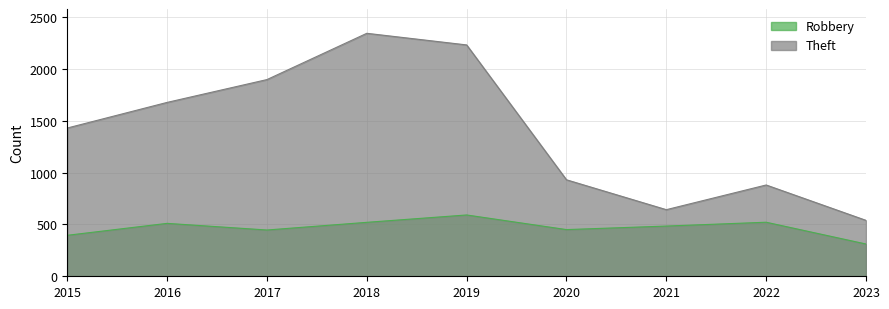

What is the spread (max minus min) of values at 2020?

480